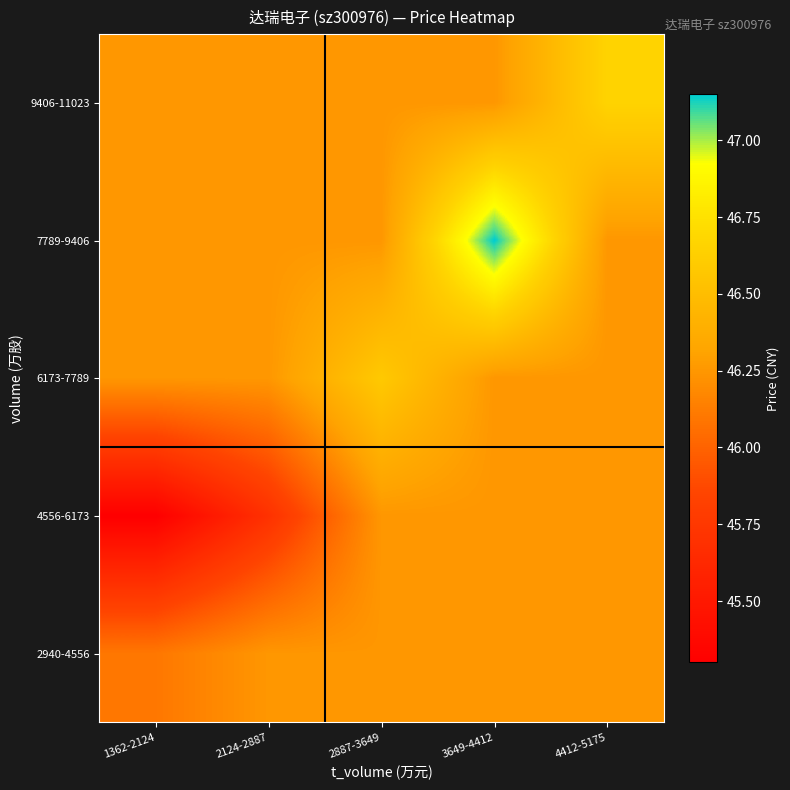

Reading right to left, extract all data points from this chart.

2940-4556: 4412-5175=46.2	3649-4412=46.2	2887-3649=46.2	2124-2887=46.2	1362-2124=46.1
4556-6173: 4412-5175=46.2	3649-4412=46.2	2887-3649=46.2	2124-2887=45.7	1362-2124=45.3
6173-7789: 4412-5175=46.2	3649-4412=46.2	2887-3649=46.6	2124-2887=46.2	1362-2124=46.2
7789-9406: 4412-5175=46.2	3649-4412=47.1	2887-3649=46.2	2124-2887=46.2	1362-2124=46.2
9406-11023: 4412-5175=46.7	3649-4412=46.2	2887-3649=46.2	2124-2887=46.2	1362-2124=46.2